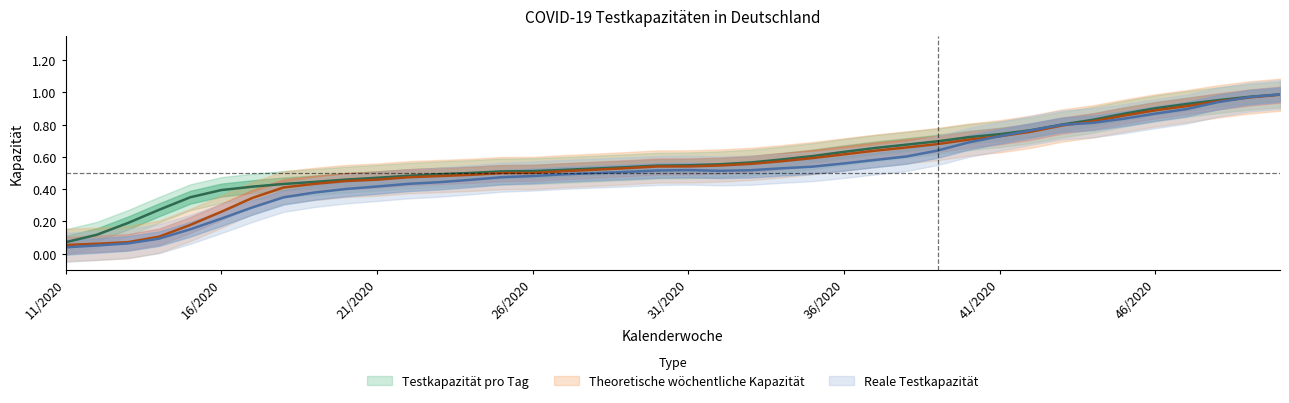

Read the Testkapazität pro Tag value at 32/2020.

0.6